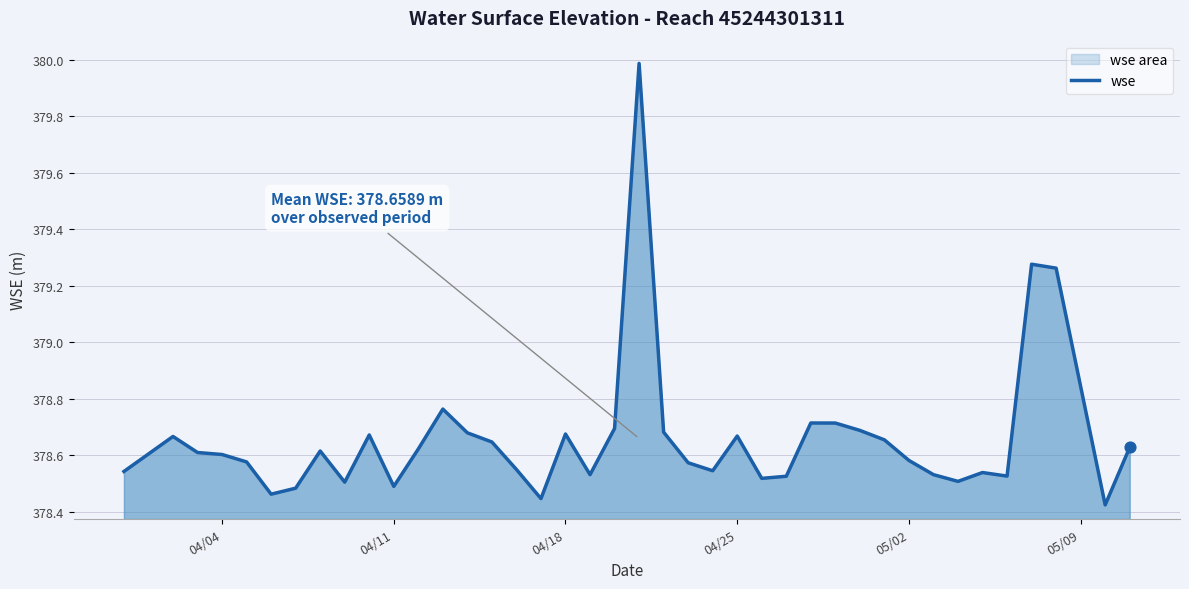

What is the maximum value shown in the chart?

380.0